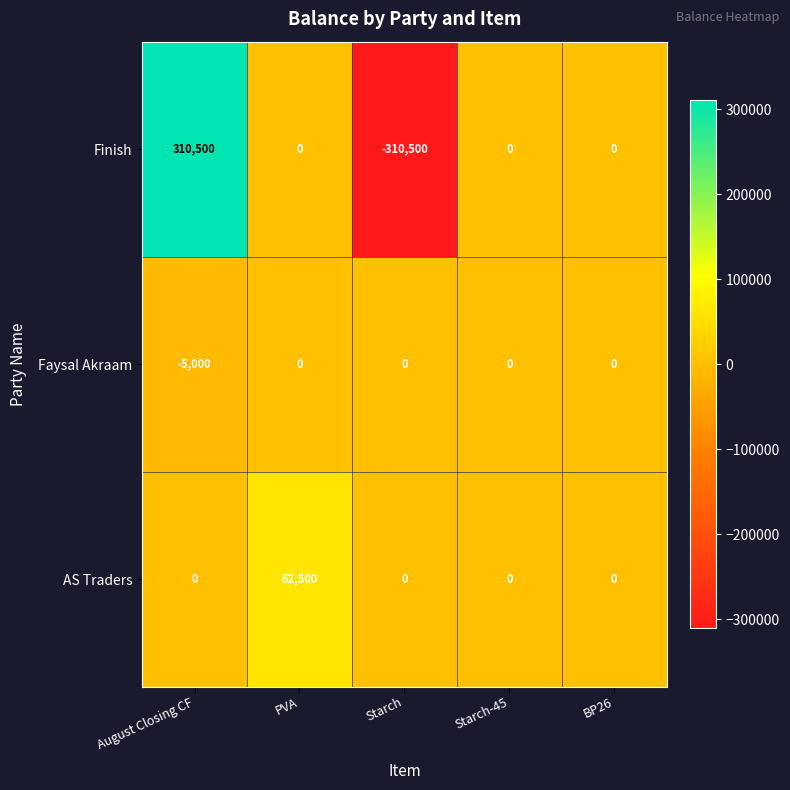

How many distinct data groups are displayed?

3